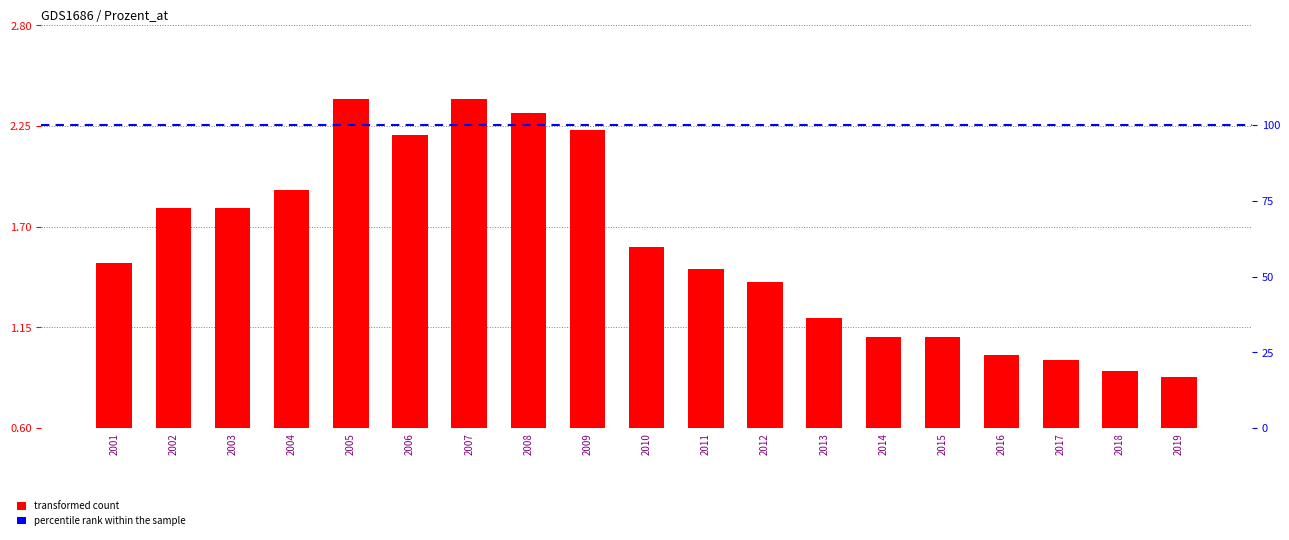

What is the value of the 4th bar from the left?

1.9